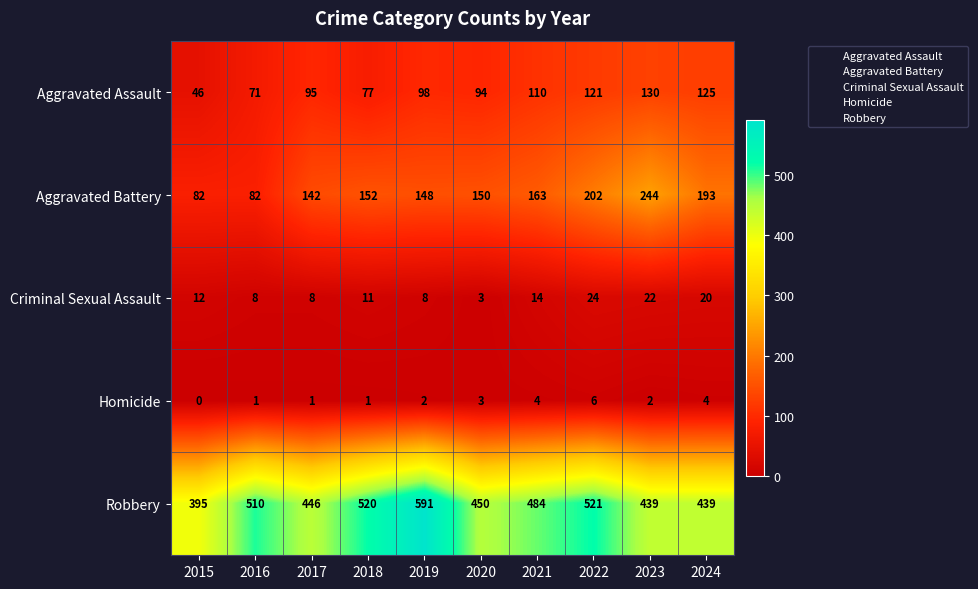

At which category is the sum across all series the highest?

2022